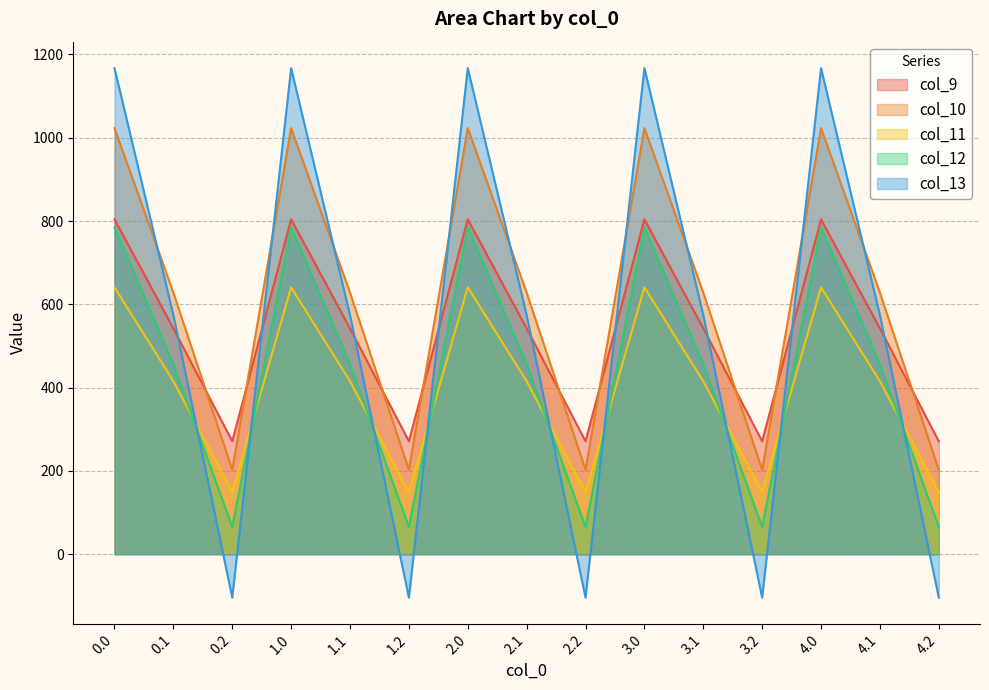

How many lines are shown in the chart?

5